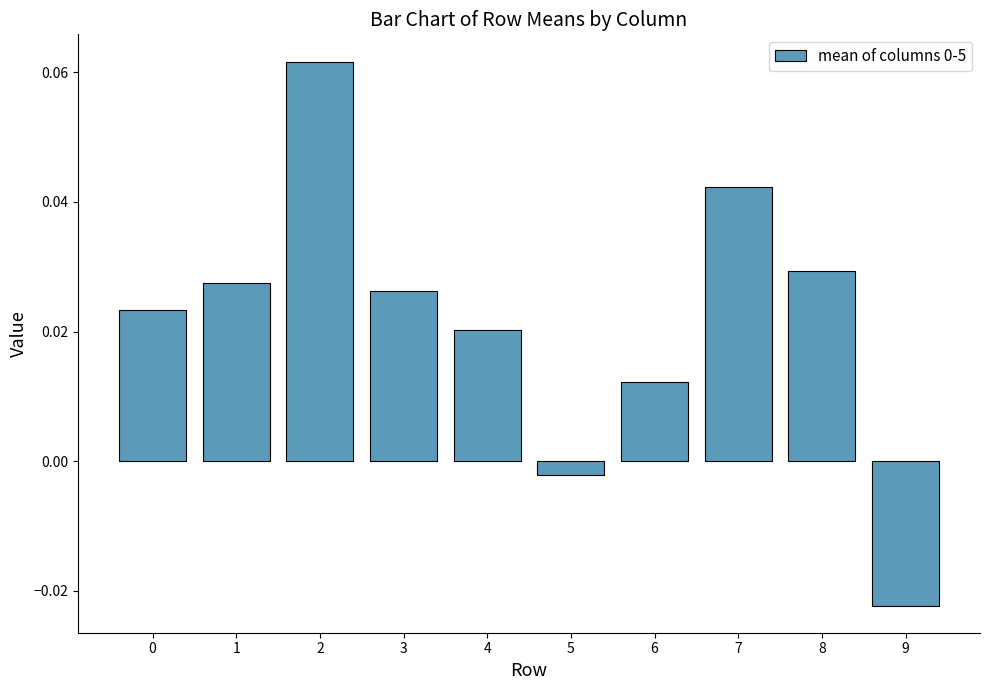

Between 5 and 3, which is larger?

3